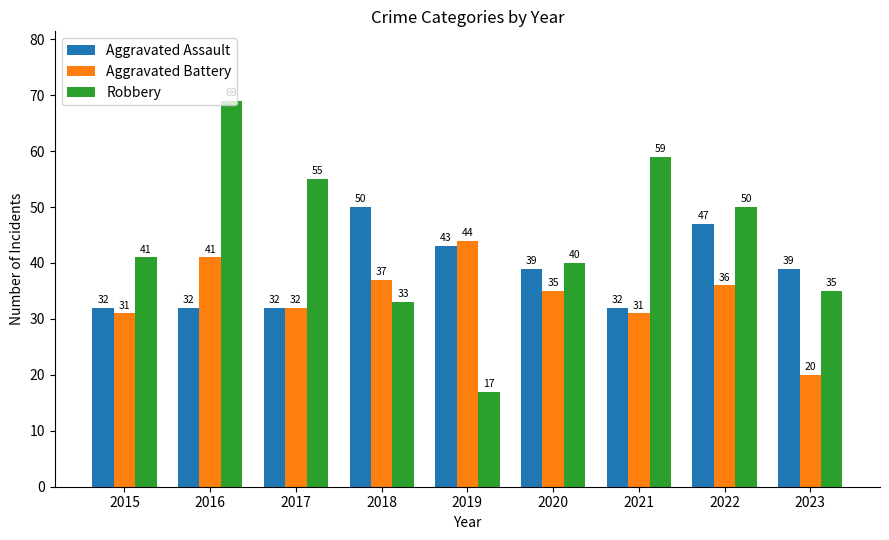

What is the average value of the Aggravated Battery series?

34